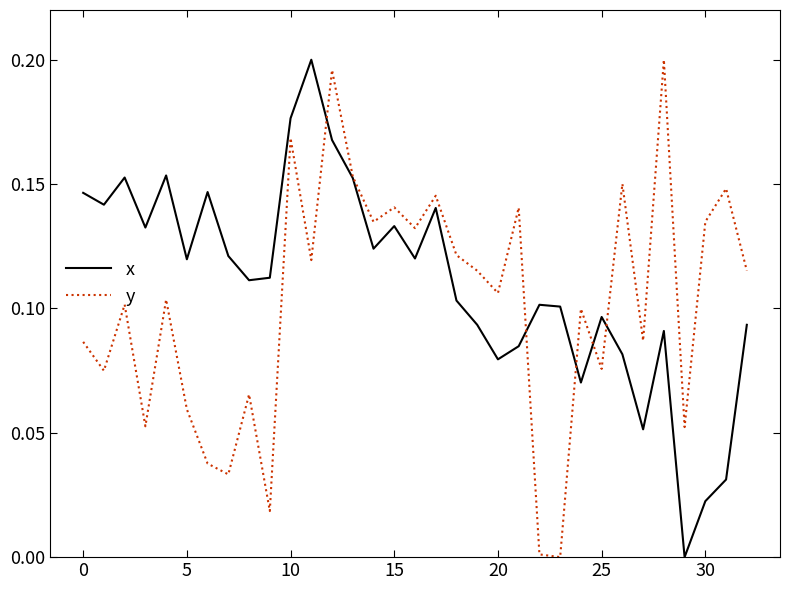

Does the chart display data point markers on the line(s)?

No